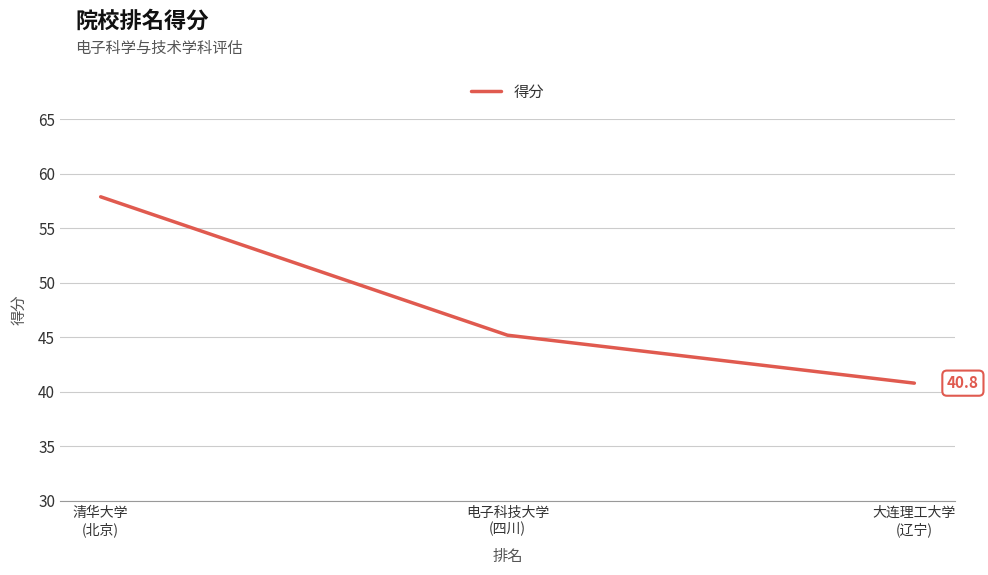

Reading left to right, extract all data points from this chart.

57.9	45.2	40.8